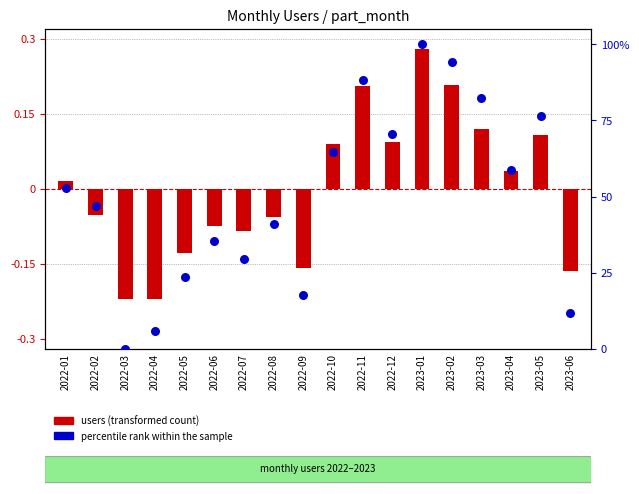

Which series has the largest Y range (max minus min)?

percentile rank within the sample